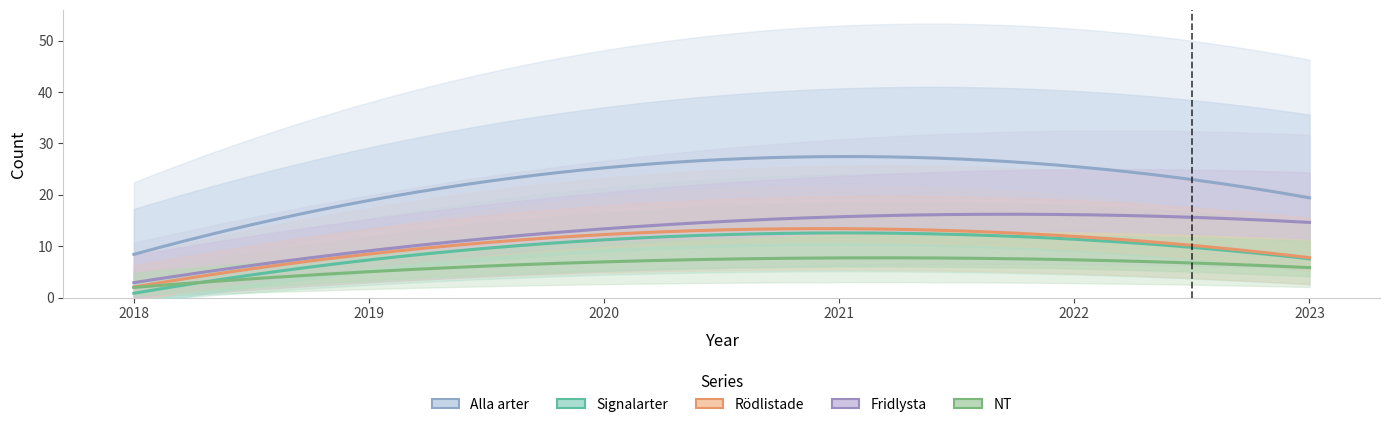

What is the difference between the maximum and minimum values in the NT series?

9